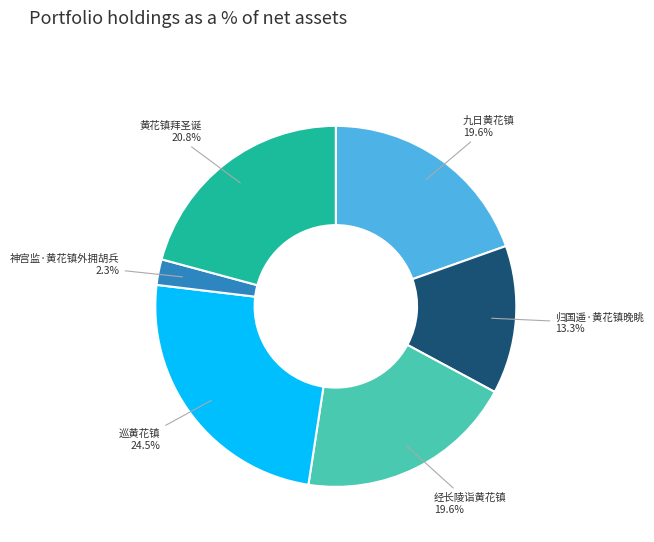

To the nearest percent, what portion does 黄花镇拜圣诞 represent?

21%